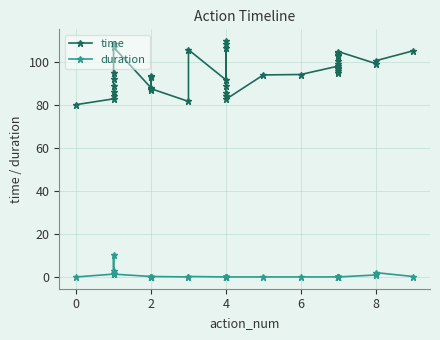

What is the greatest value displayed?

109.5